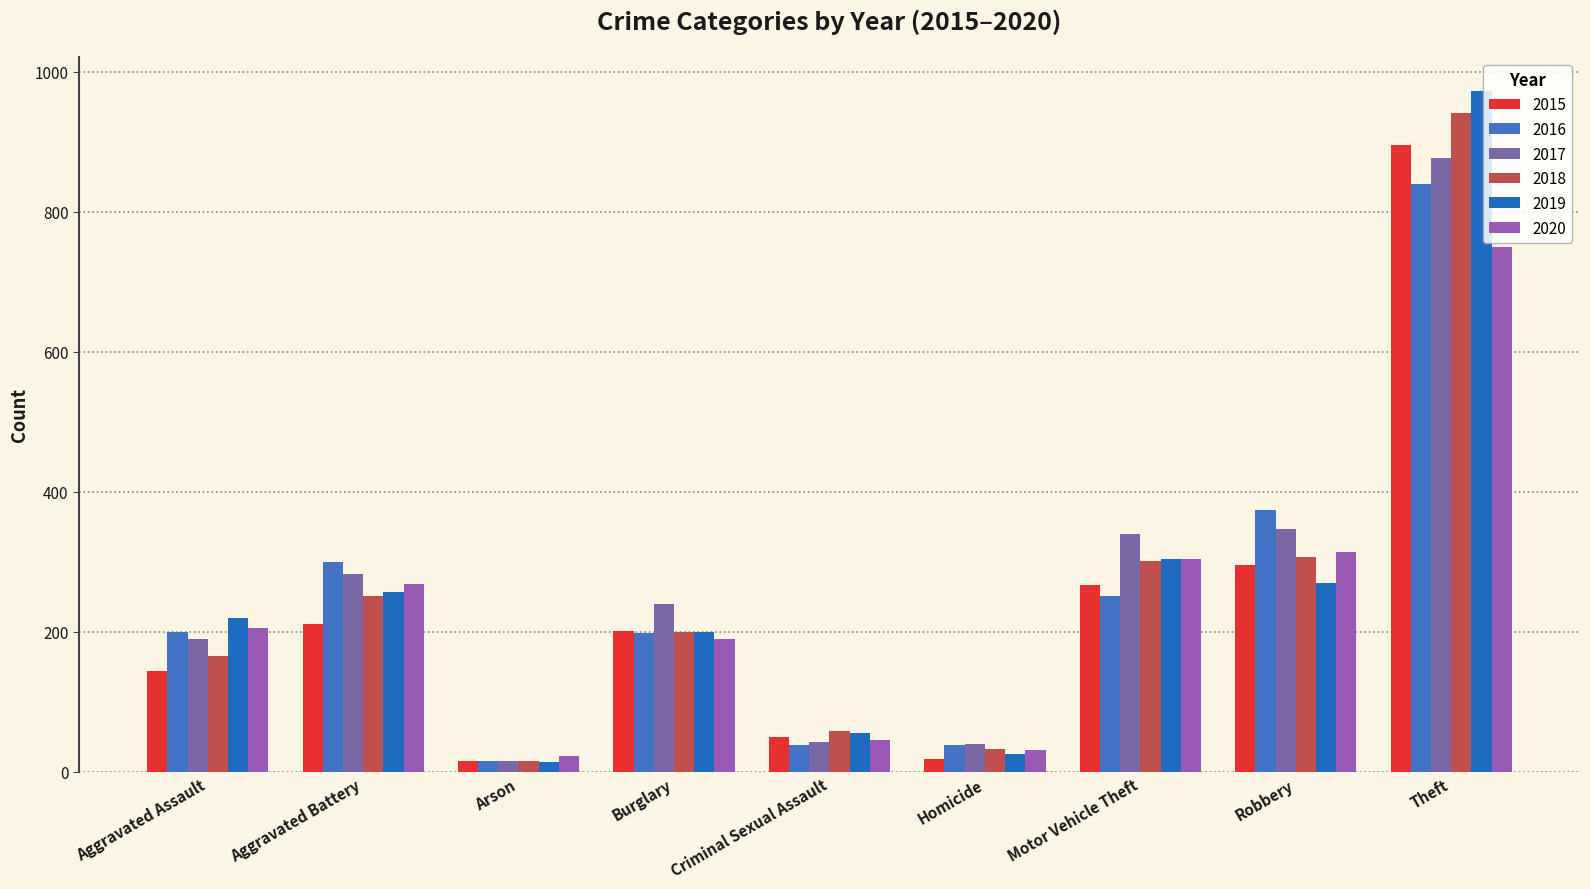

What is the label of the 8th bar from the right?

Aggravated Battery